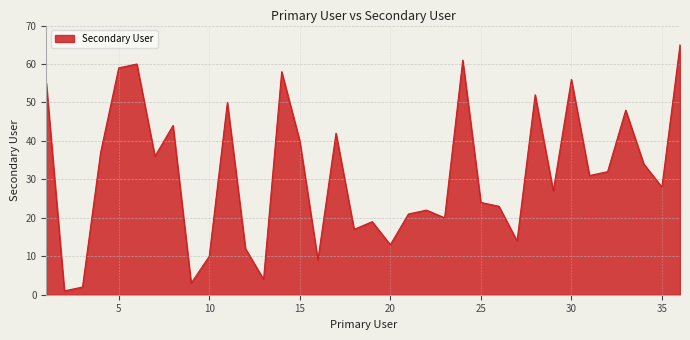

What is the greatest value displayed?

65